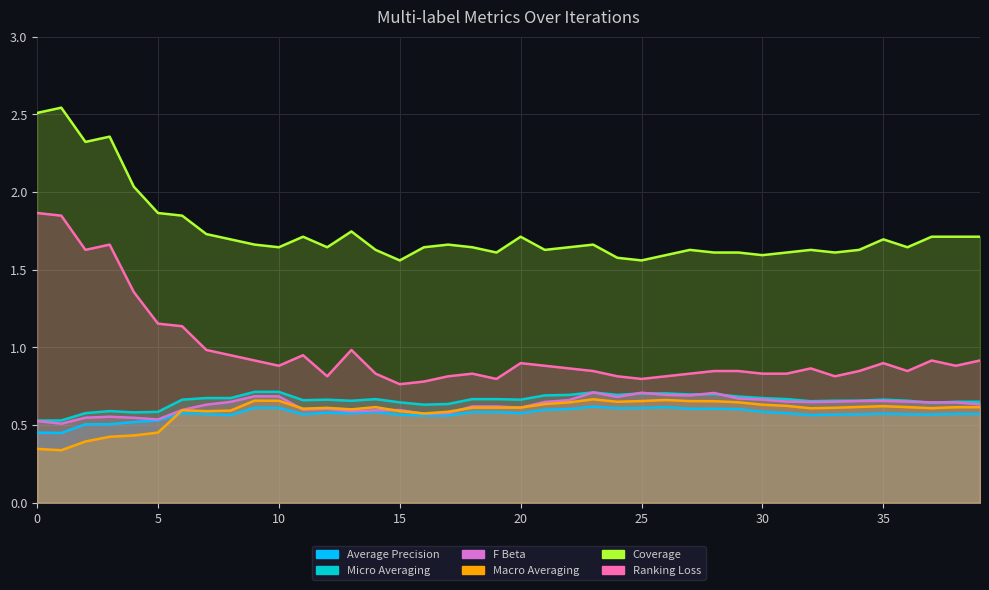

At how many categories does at least one series exceed 2?

5